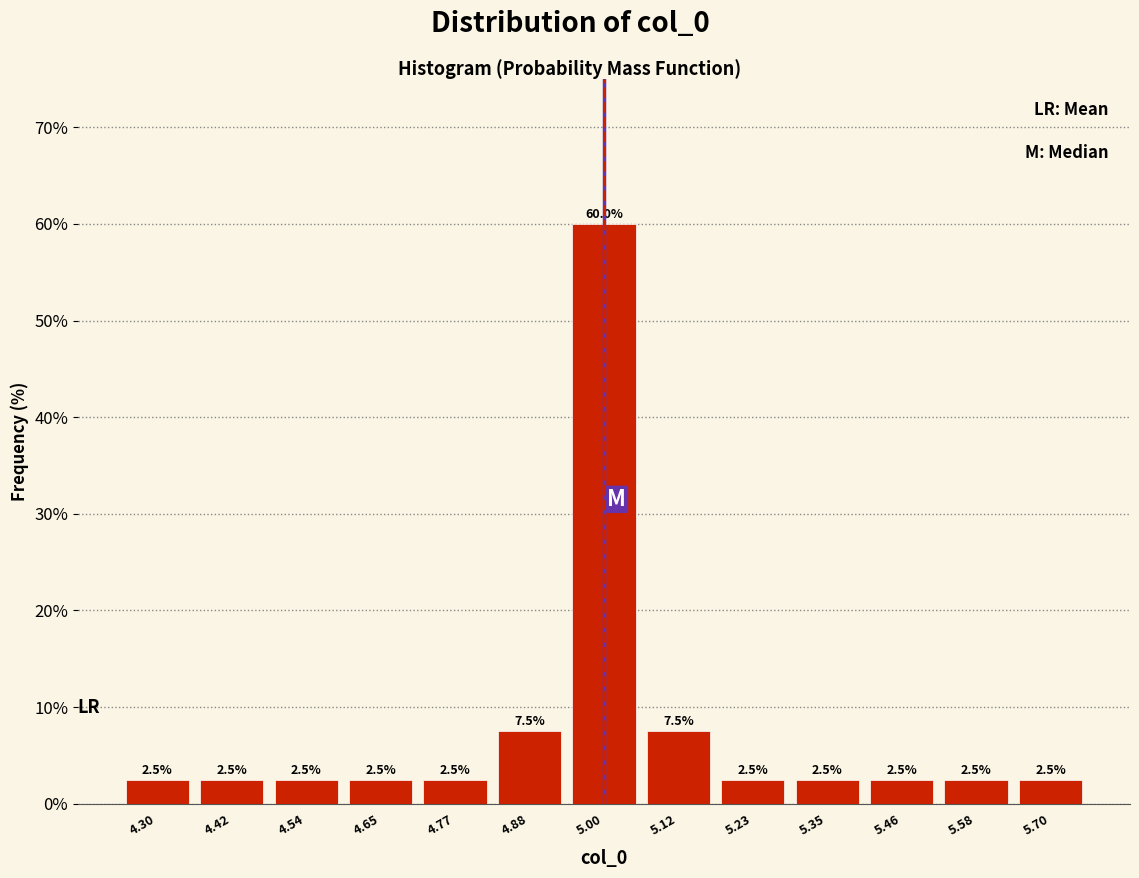

Reading left to right, list every bar in this chart as the range it spans on the x-axis followed by its height. The bar edges are not printed on the chart, so give them approximately, as read against the axis.

4.24 to 4.36: 2.5
4.36 to 4.48: 2.5
4.48 to 4.60: 2.5
4.60 to 4.72: 2.5
4.72 to 4.82: 2.5
4.82 to 4.94: 7.5
4.94 to 5.06: 60.0
5.06 to 5.18: 7.5
5.18 to 5.28: 2.5
5.28 to 5.40: 2.5
5.40 to 5.52: 2.5
5.52 to 5.64: 2.5
5.64 to 5.76: 2.5